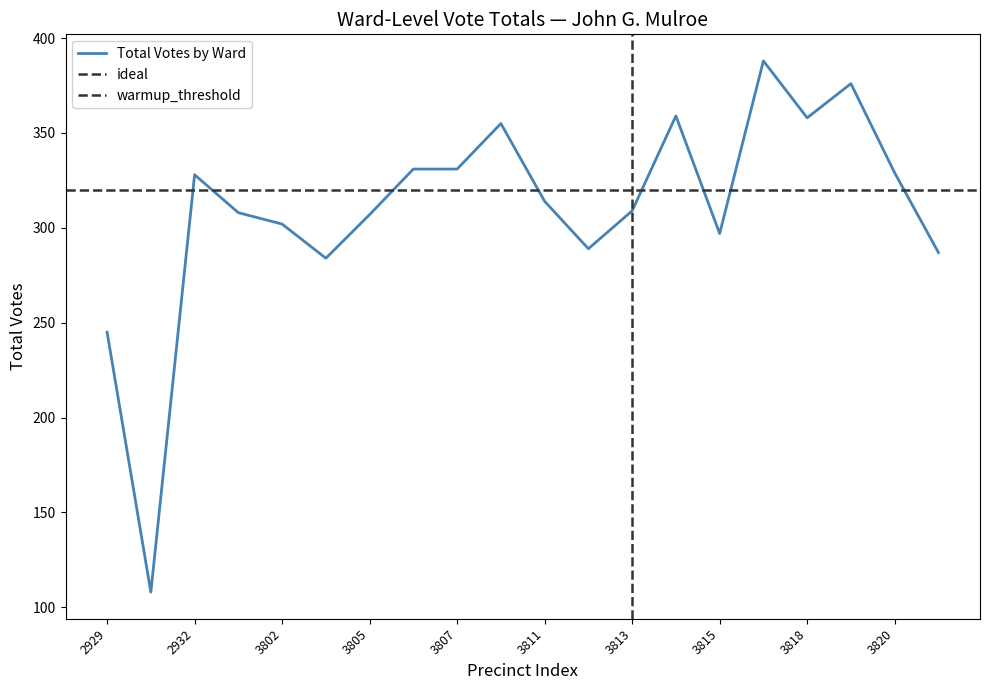

True or false: ideal and warmup_threshold cross at least once.

False